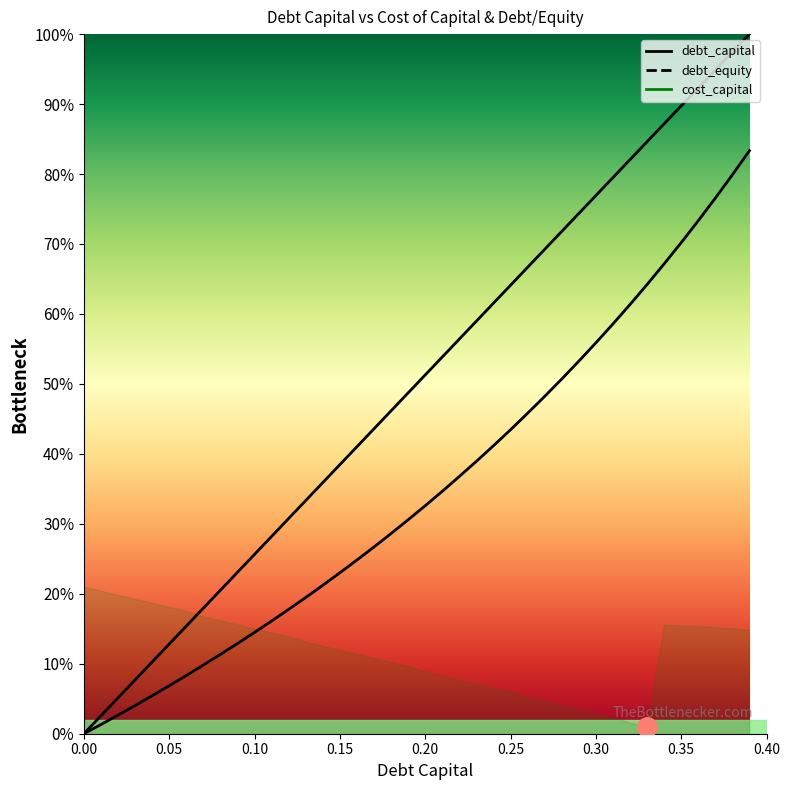

What is the value of the debt_capital point at the 36th from the left?

0.9